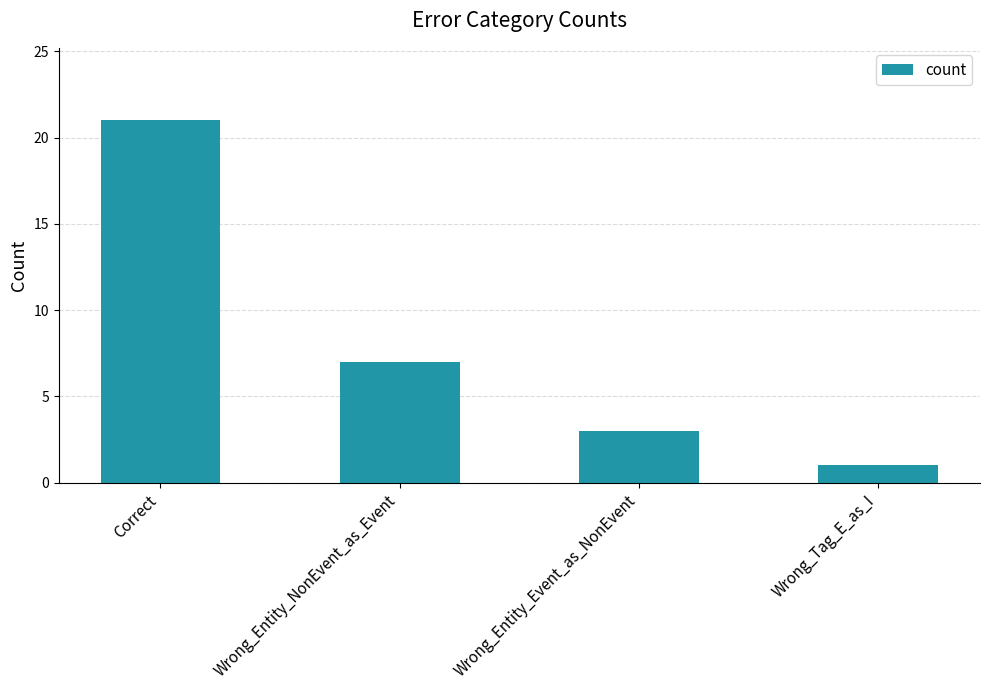

List the labels in order of value, largest first.

Correct, Wrong_Entity_NonEvent_as_Event, Wrong_Entity_Event_as_NonEvent, Wrong_Tag_E_as_I